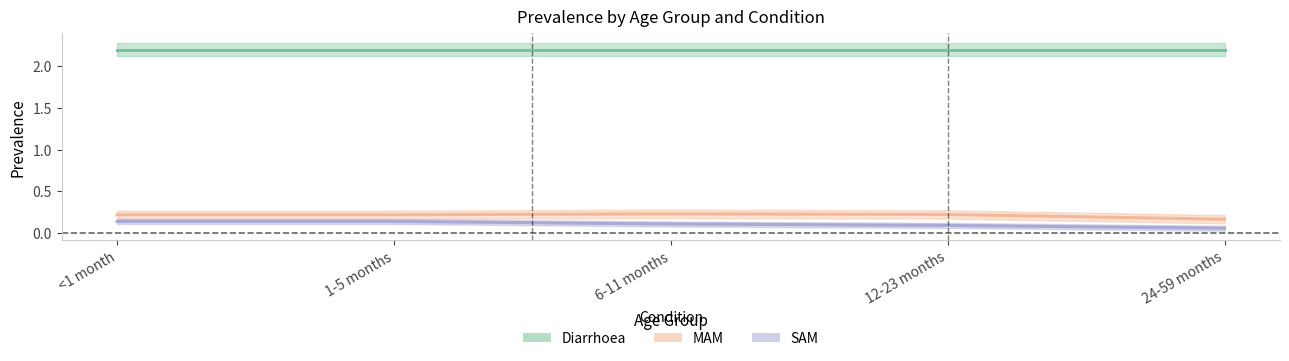

Which series has the widest spread of values?

SAM